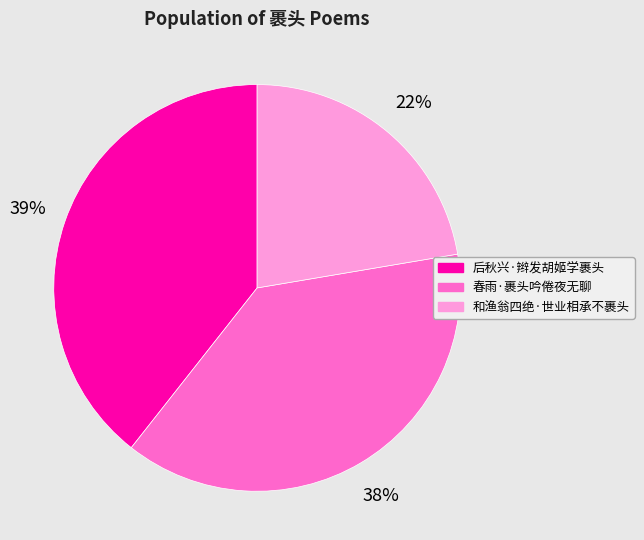

Does 春雨·裹头吟倦夜无聊 account for over 50% of the chart?

No